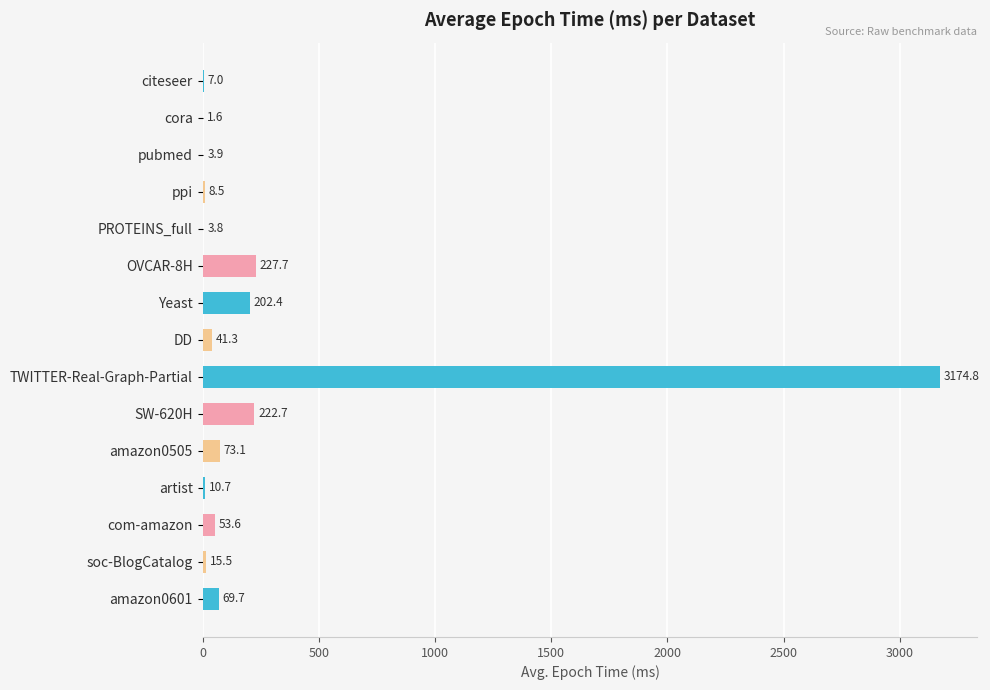

How many data points are above 41?

8